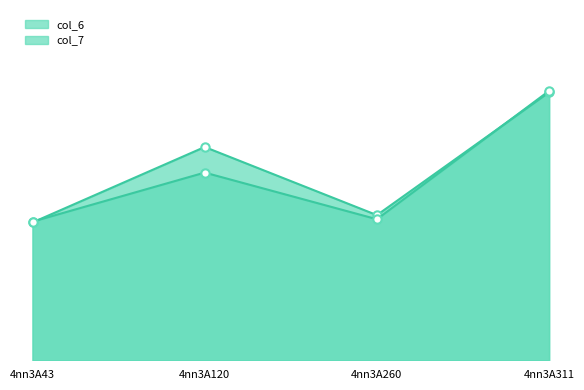

Reading left to right, list all the values displayed in this chart.

col_6_line: 4nn3A43=5.3	4nn3A120=8.2	4nn3A260=5.6	4nn3A311=10.3
col_6_markers: 4nn3A43=5.3	4nn3A120=8.2	4nn3A260=5.6	4nn3A311=10.3
col_7_line: 4nn3A43=5.4	4nn3A120=7.2	4nn3A260=5.4	4nn3A311=10.4
col_7_markers: 4nn3A43=5.4	4nn3A120=7.2	4nn3A260=5.4	4nn3A311=10.4